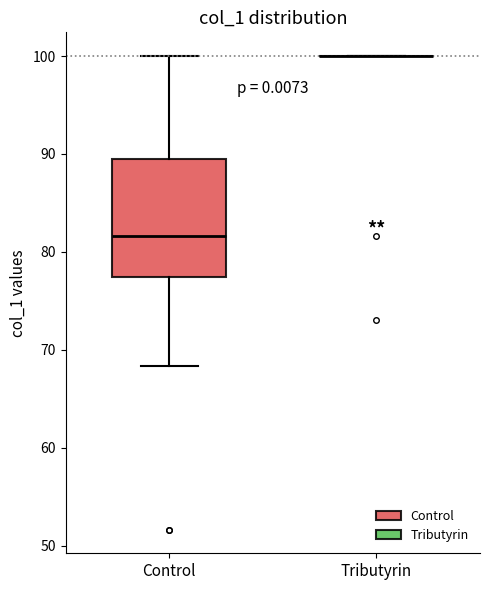

Comparing the boxes themselves (not the whiskers), which one is the tallest?

Control